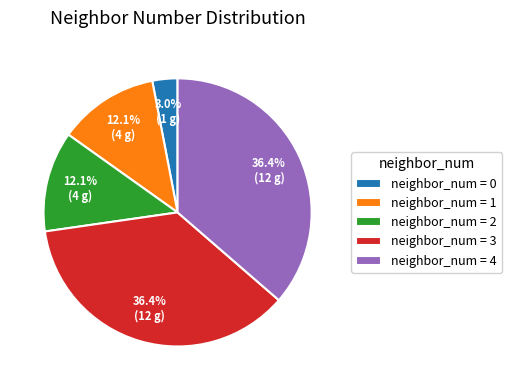

Is there a majority slice in this chart?

No